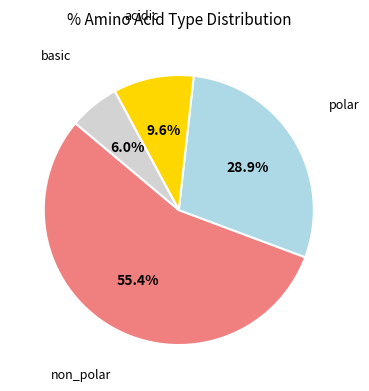

Does any single category account for the majority?

Yes